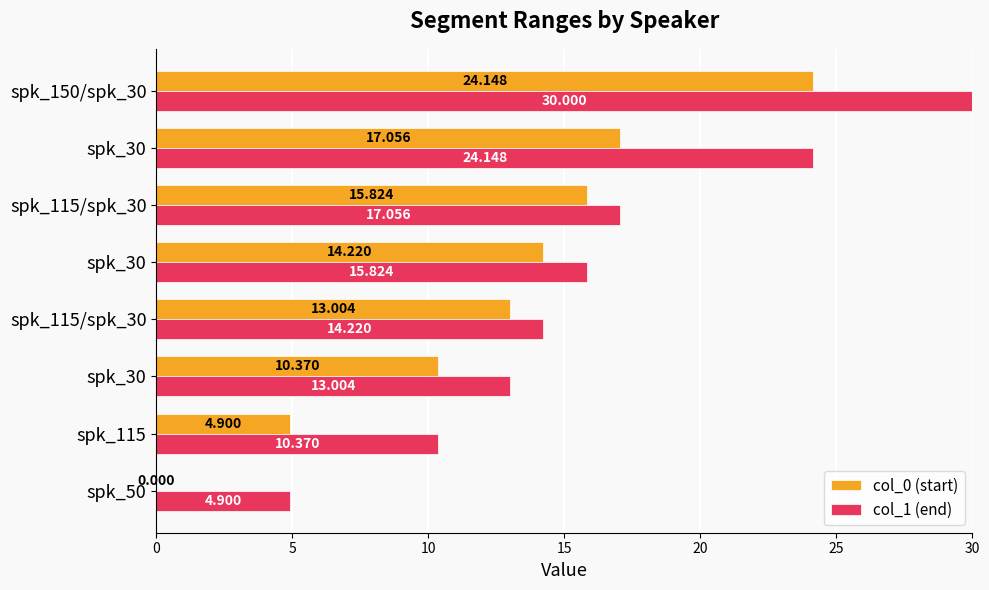

What are all the series names shown in the legend?

col_0 (start), col_1 (end)